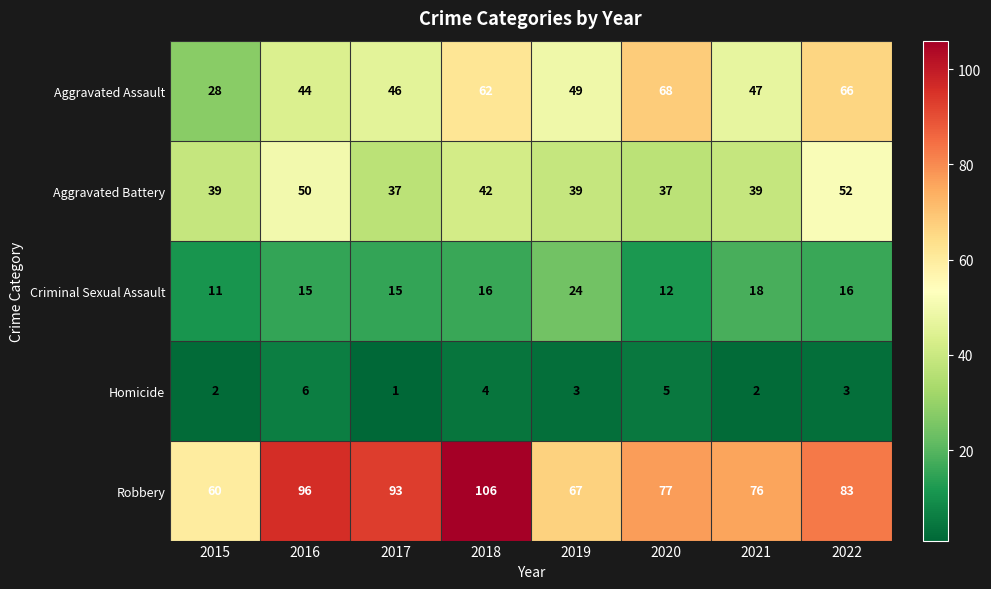

How many data points does each series have?

8